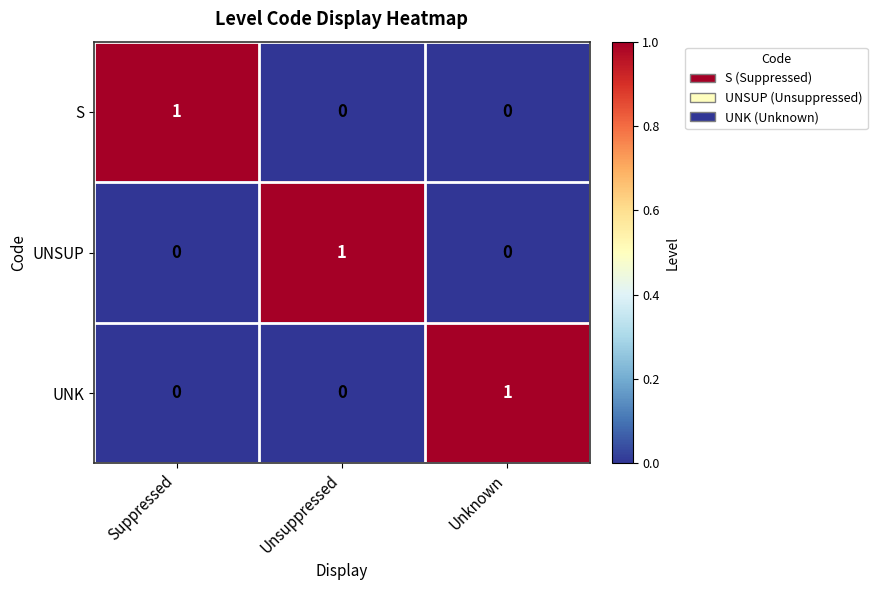

True or false: UNSUP has a value of 1 at Unsuppressed.

True